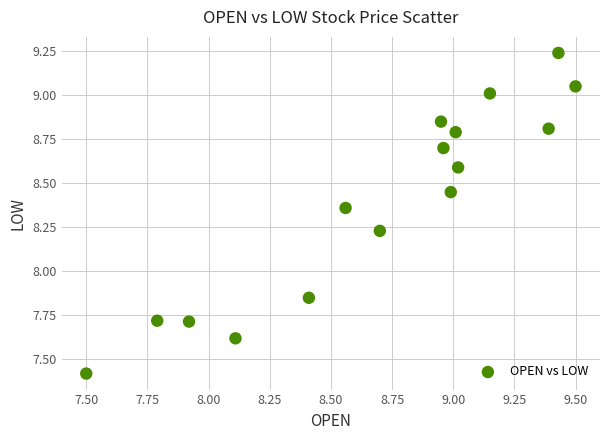

What is the range of X values (max minus min)?

2.0